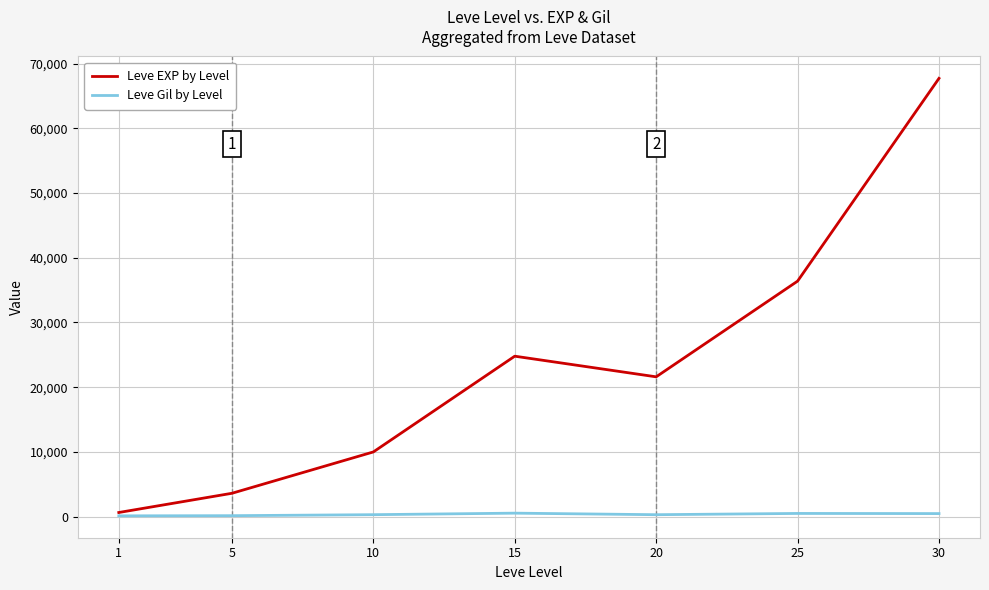

How many lines are shown in the chart?

2